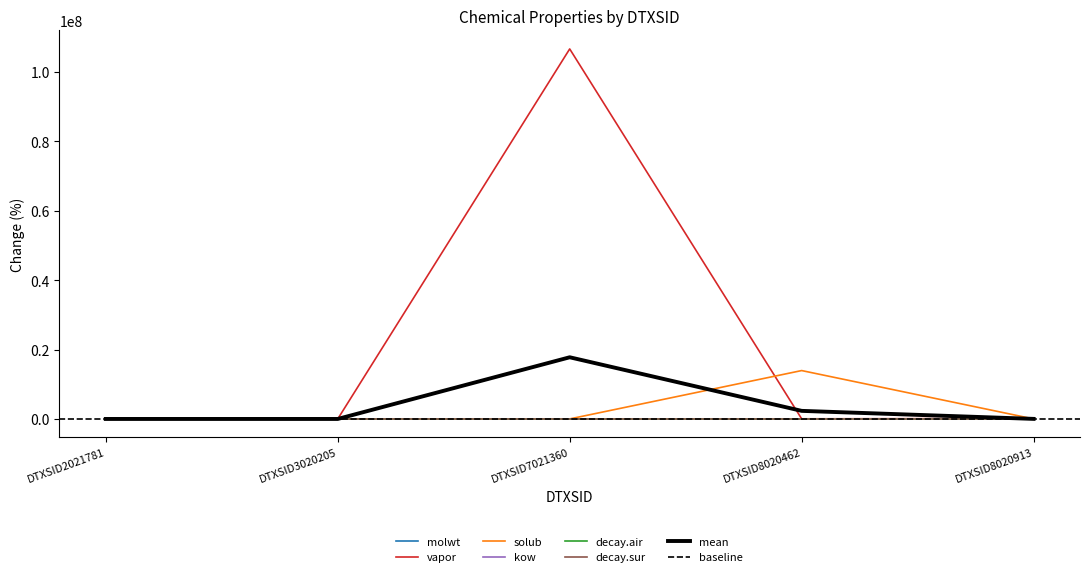

What is the greatest value displayed?

106623857.7